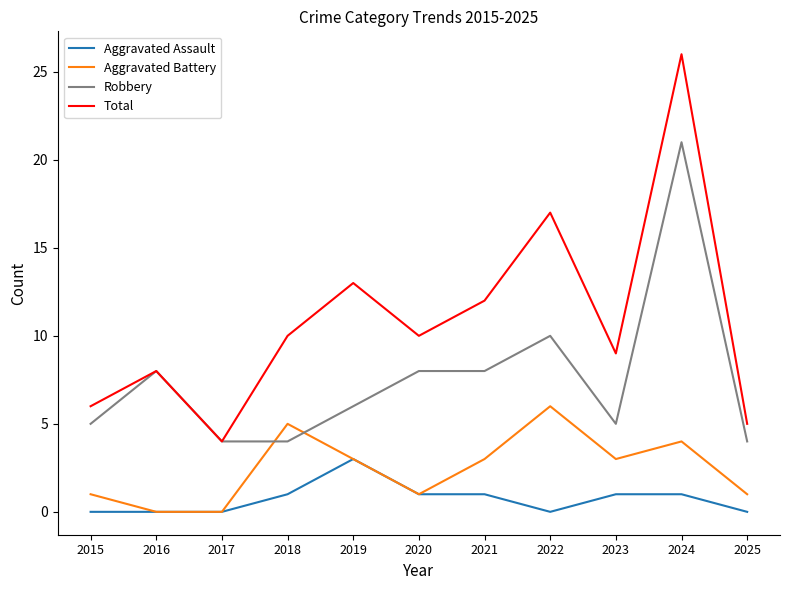

Is it true that Aggravated Assault equals 0 at 2017?

True